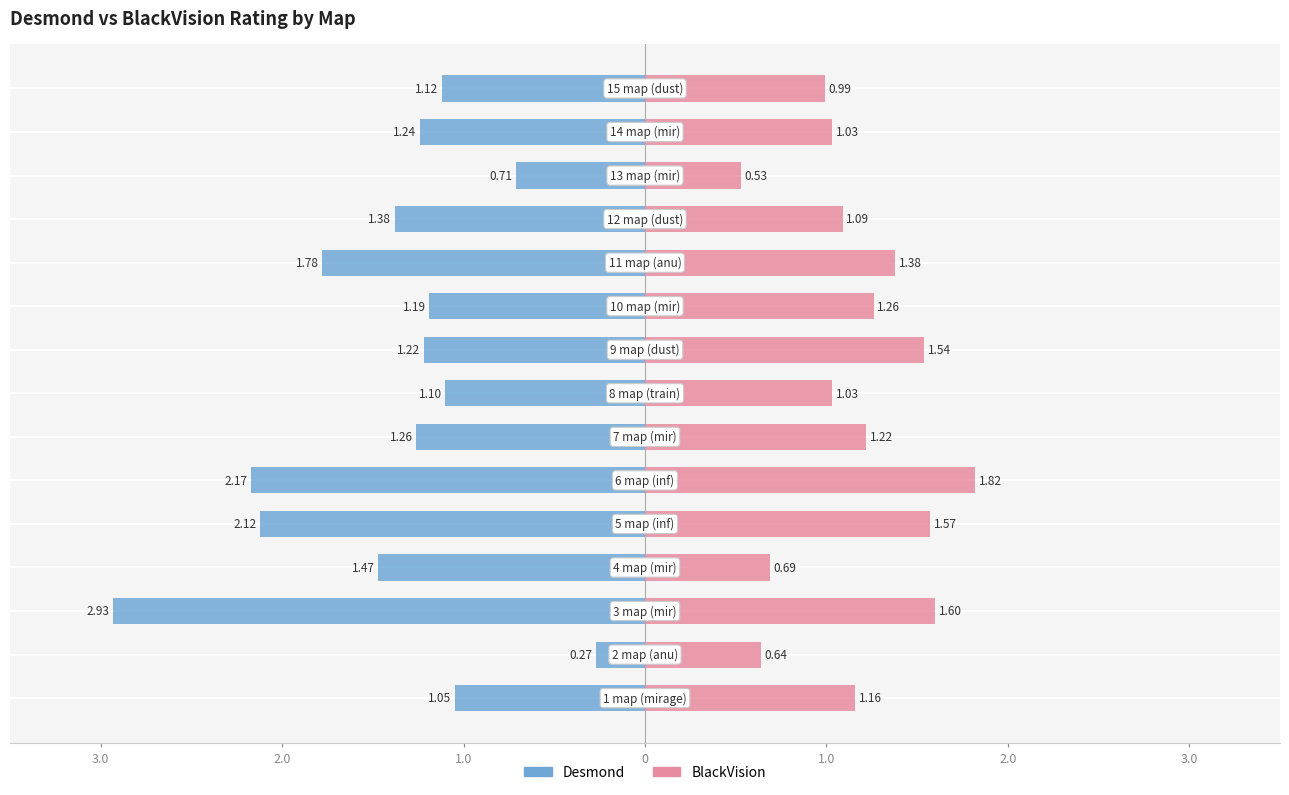

The value of Desmond at 11 is -2.0. True or false?

False